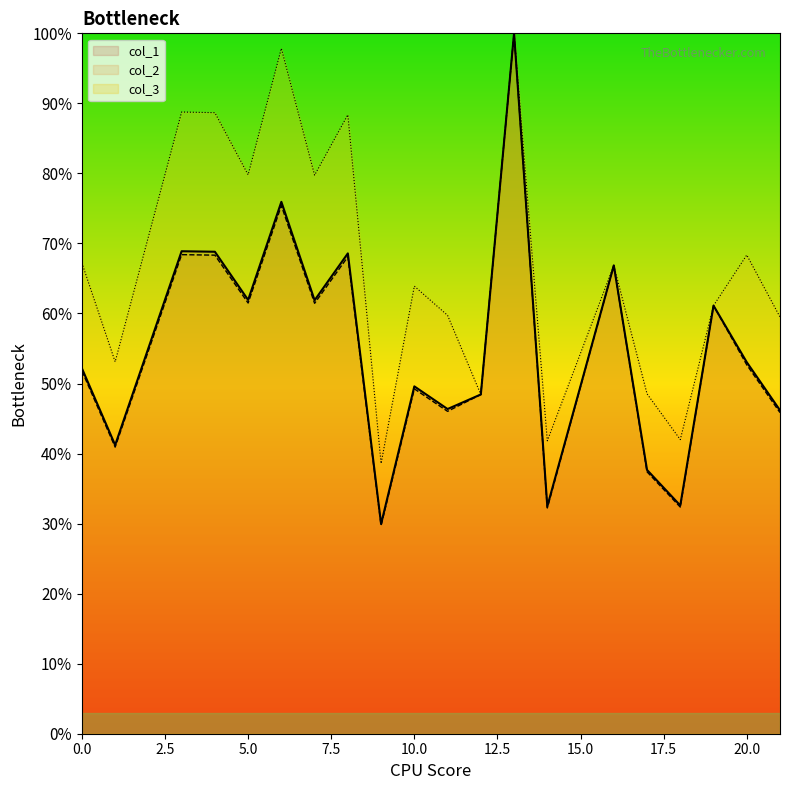

Reading right to left, extract all data points from this chart.

col_1: 21=46.2	20=53.0	19=61.1	18=32.6	17=37.7	16=66.9	14=32.5	13=100.0	12=48.4	11=46.4	10=49.6	9=29.9	8=68.6	7=61.9	6=75.9	5=61.9	4=68.8	3=68.9	1=41.2	0=52.2
col_2: 21=45.8	20=52.7	19=61.1	18=32.4	17=37.4	16=66.9	14=32.2	13=100.0	12=48.4	11=46.0	10=49.2	9=29.7	8=68.1	7=61.5	6=75.4	5=61.5	4=68.3	3=68.4	1=40.9	0=51.8
col_3: 21=59.5	20=68.3	19=61.1	18=42.0	17=48.5	16=66.9	14=41.8	13=100.0	12=48.4	11=59.7	10=63.9	9=38.6	8=88.4	7=79.7	6=97.9	5=79.8	4=88.7	3=88.8	1=53.1	0=67.2